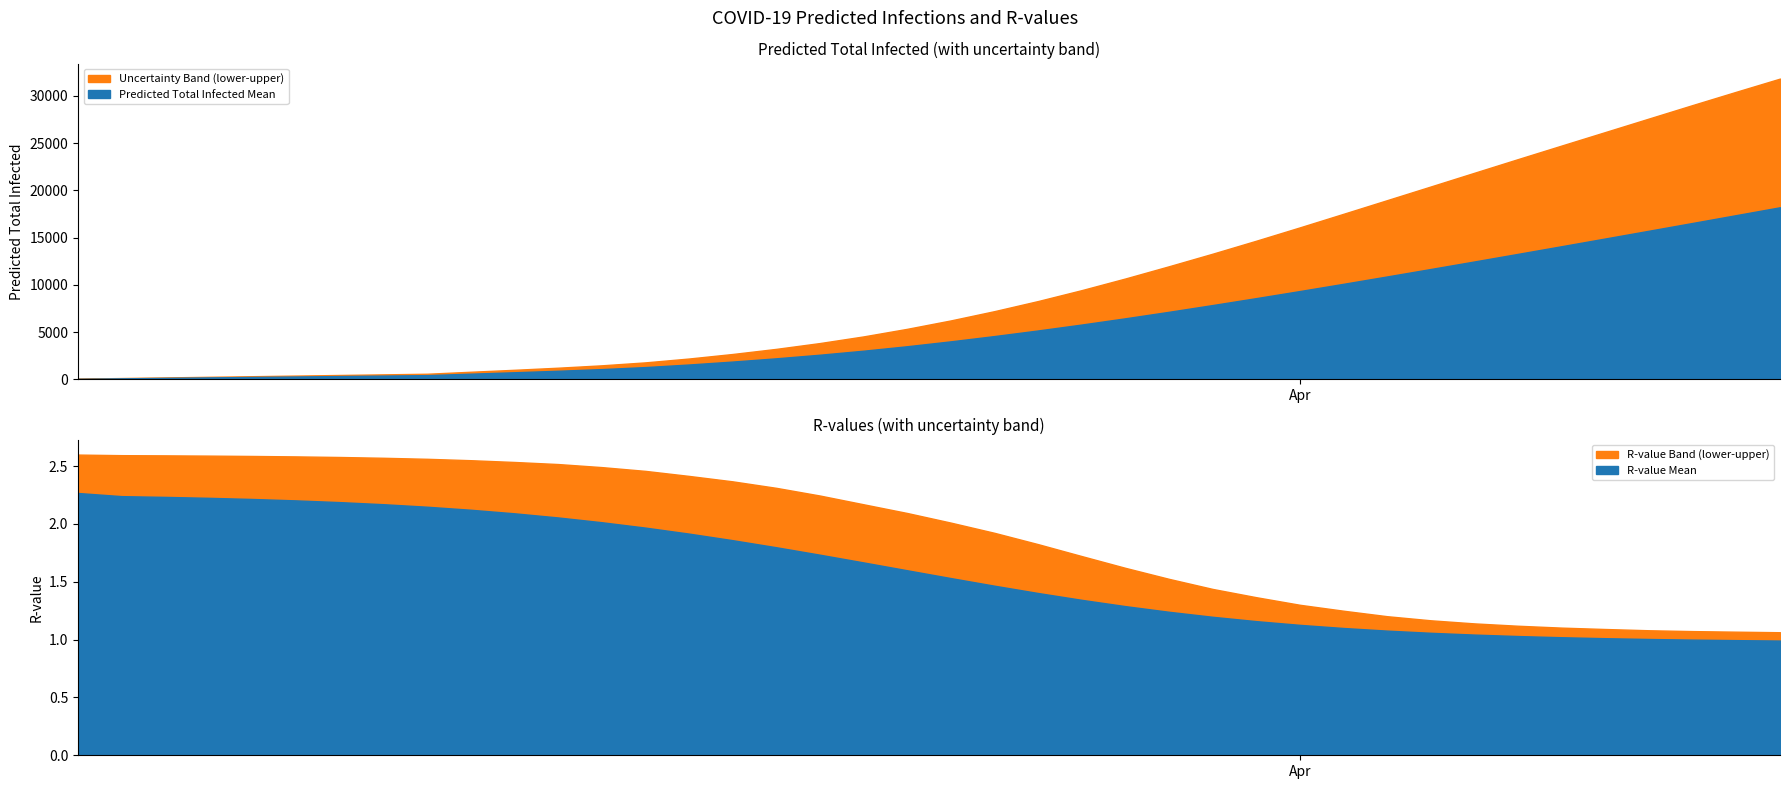

At how many categories does at least one series exceed 26838?

4